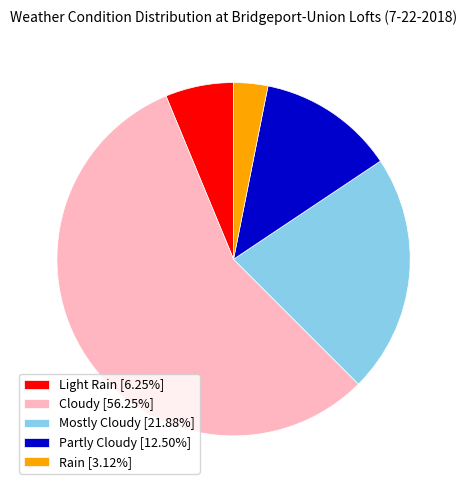

Rank the categories by value from lowest to highest.

Rain, Light Rain, Partly Cloudy, Mostly Cloudy, Cloudy